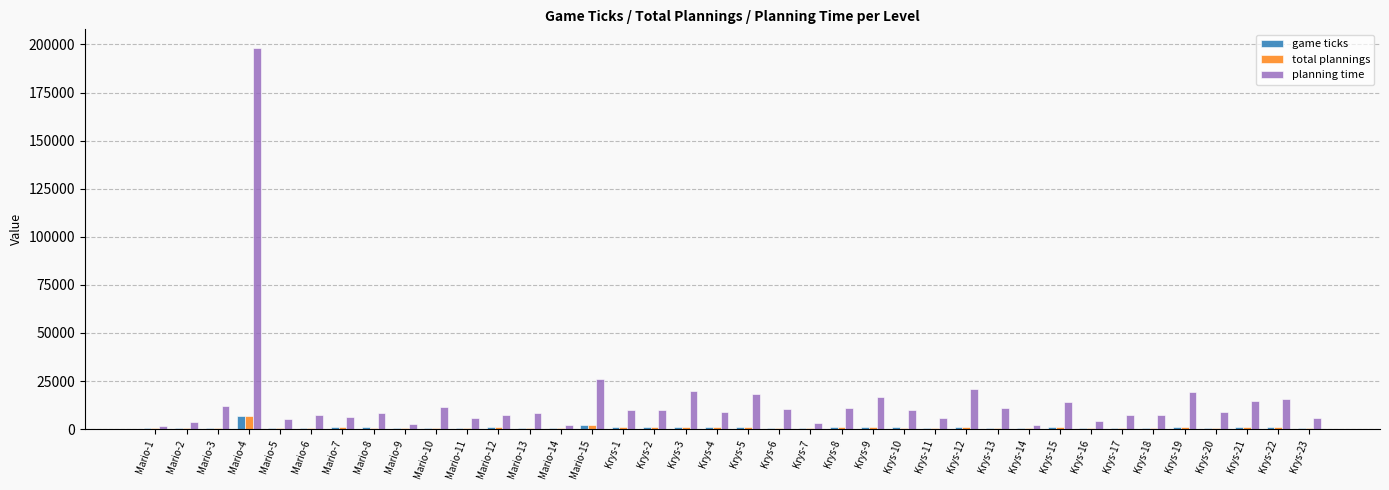

Count the number of categories in the chart.

38